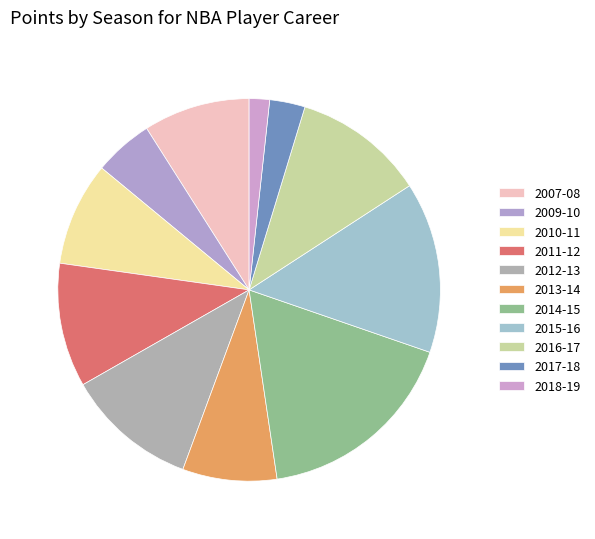

How many segments does this pie chart have?

11